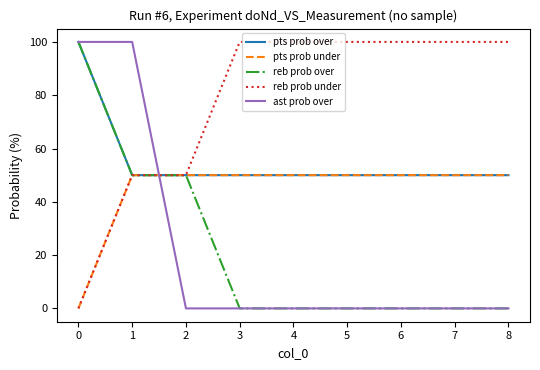

What is the total value across all series at 3?

200